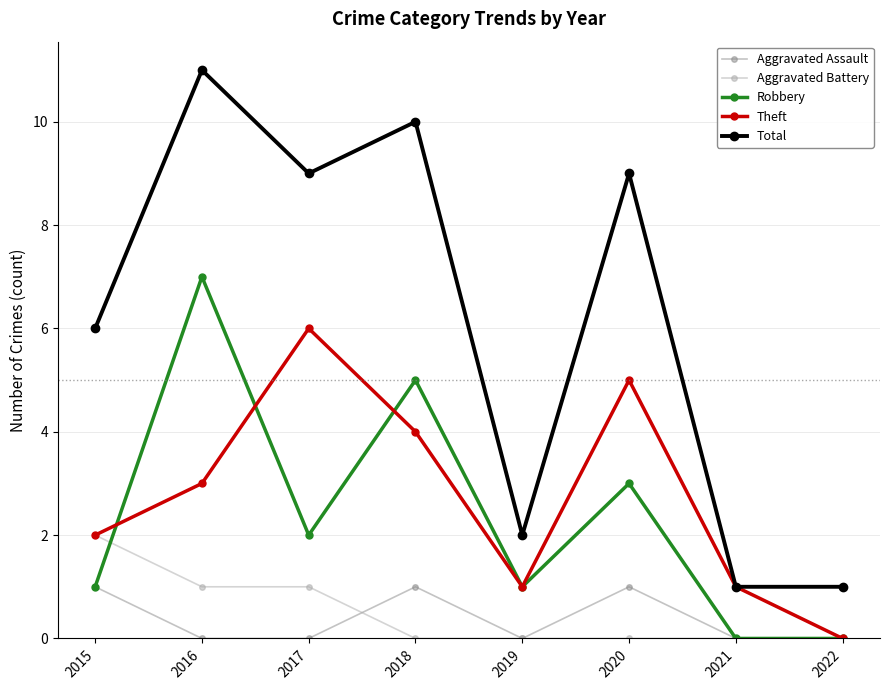

Which label corresponds to the largest value in the chart?

2016